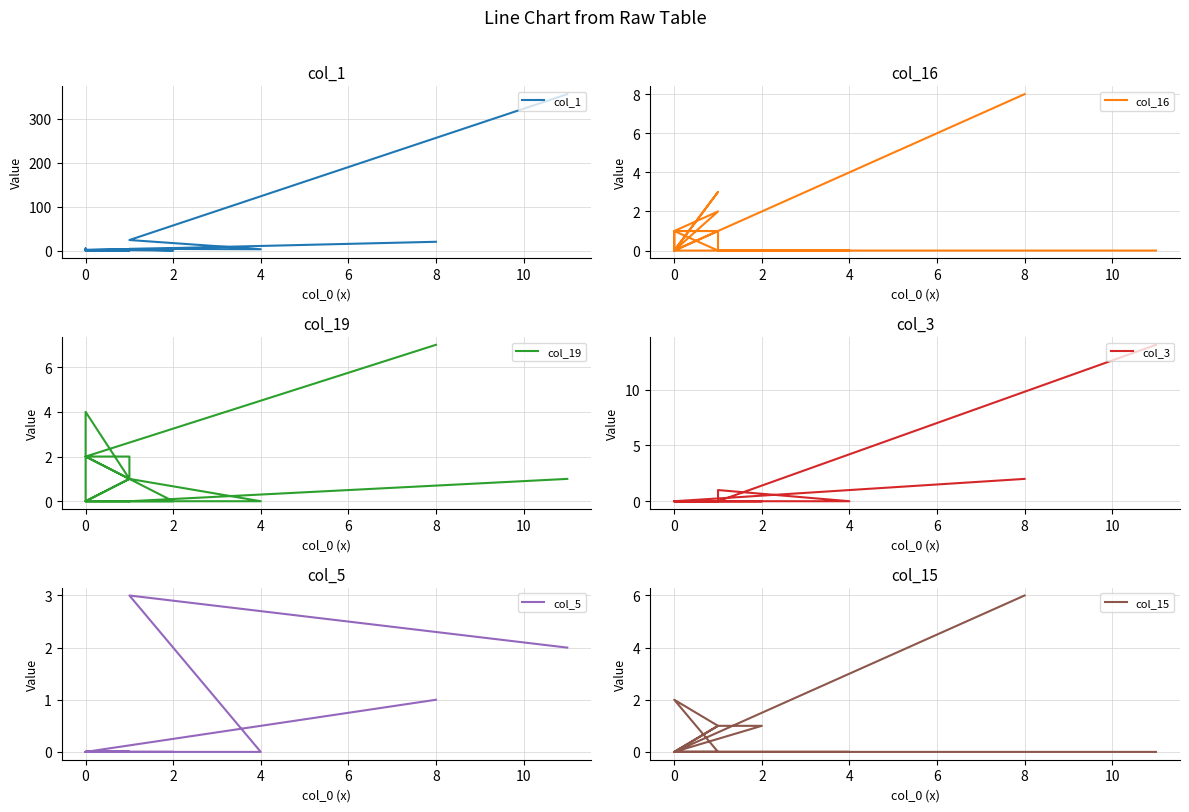

The value of col_15 at 4 is 0. True or false?

True